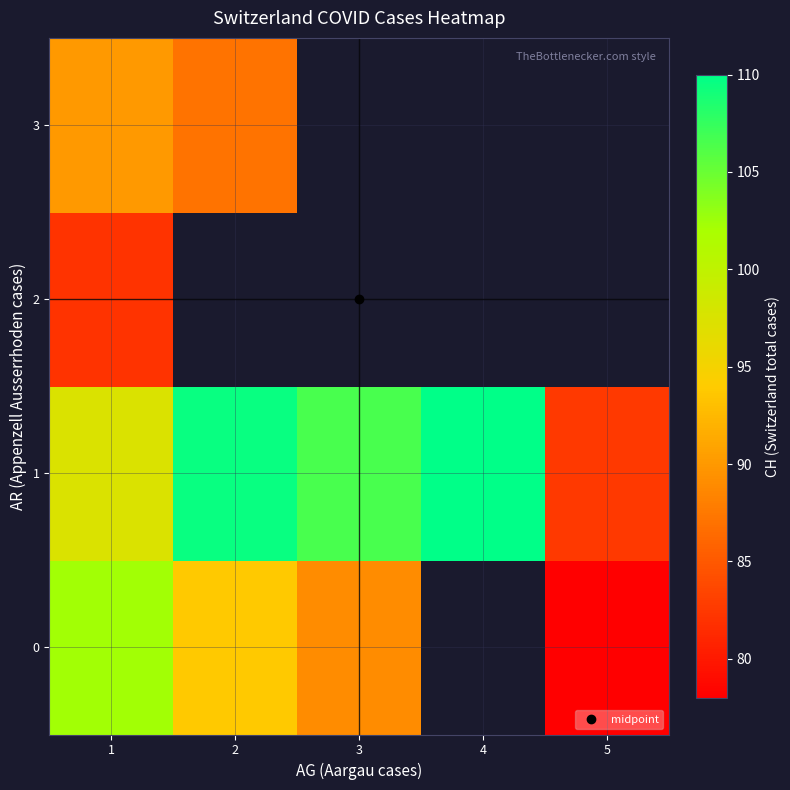

True or false: 2 has a value of 124.3 at 1.

False